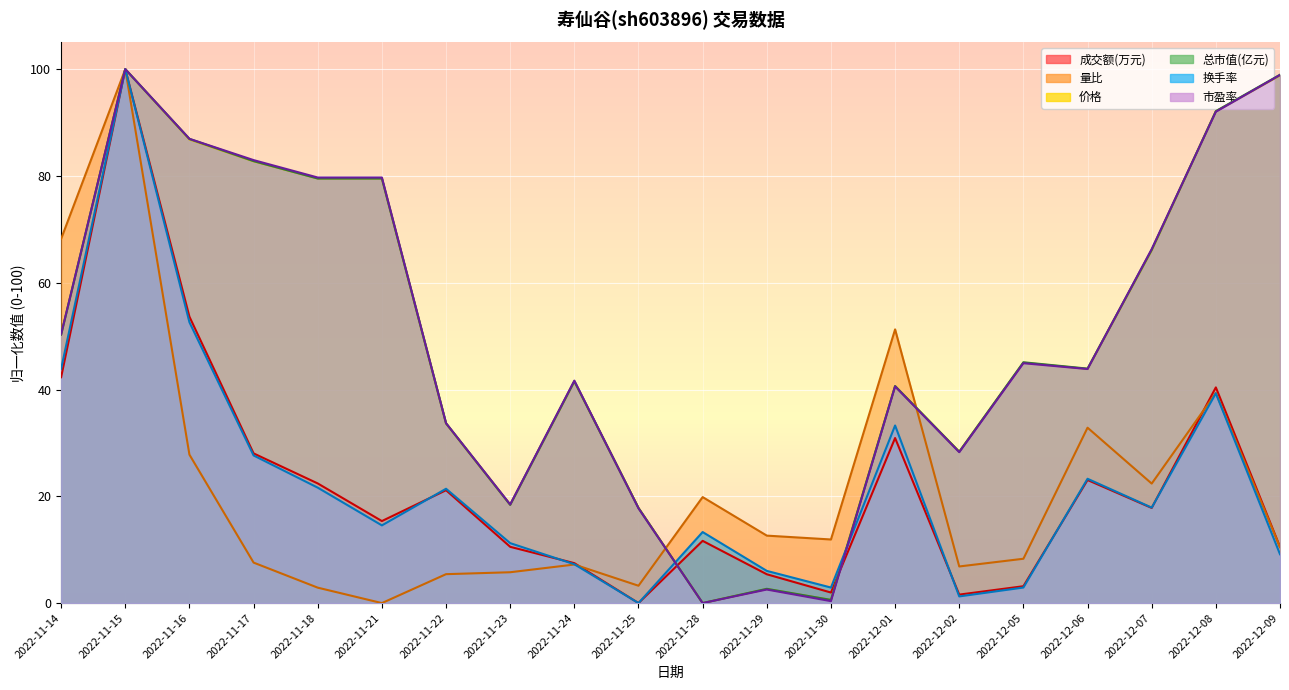

Read the 量比 value at 2022-11-30.

11.9